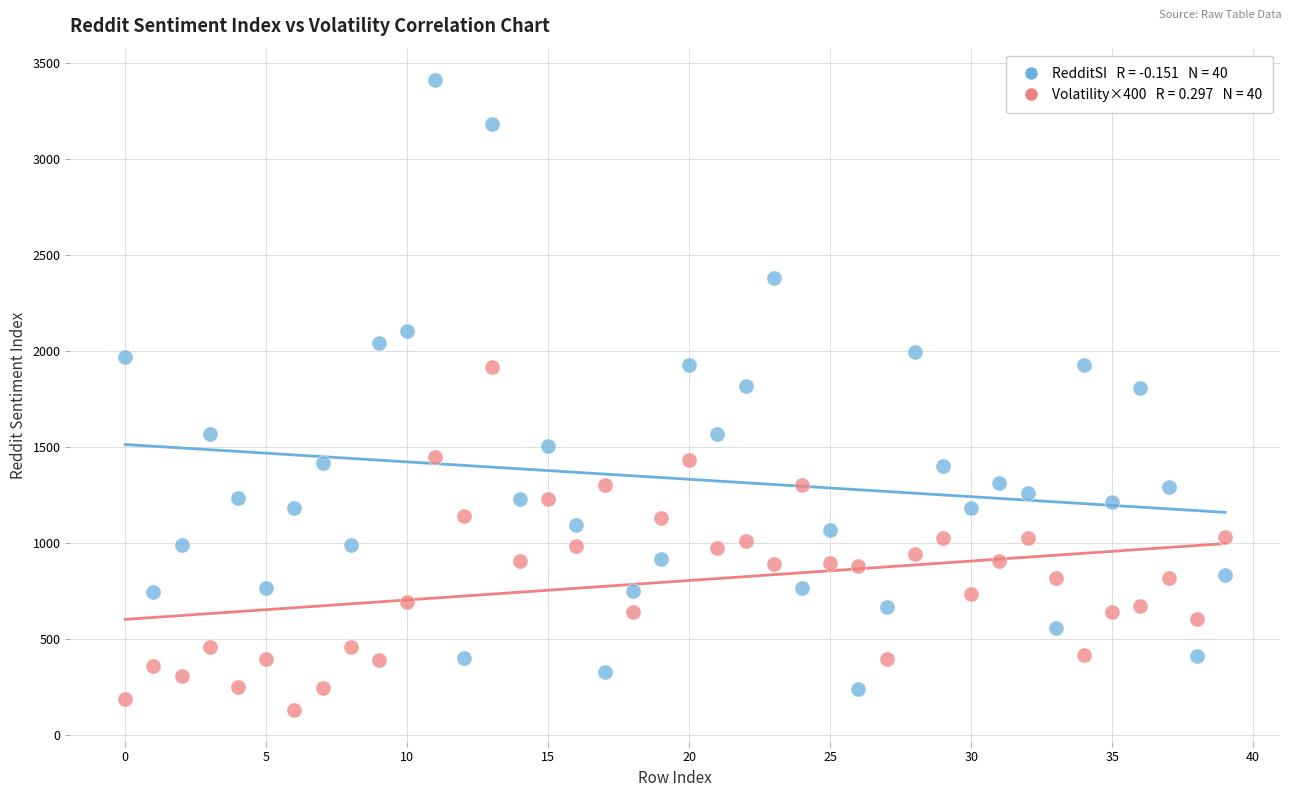

Across all data points, what is the range of Y values (max minus min)?

3285.1